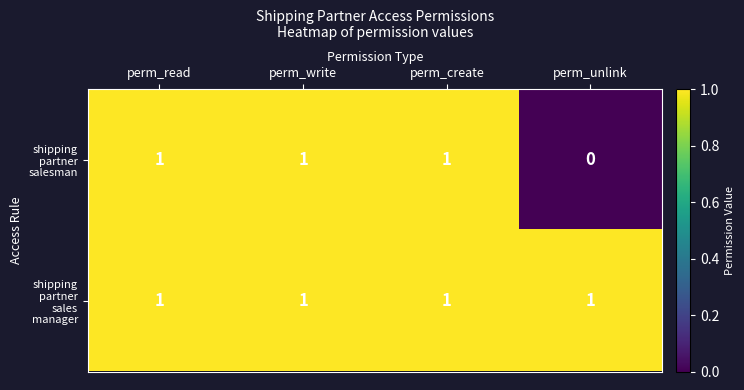

At how many categories does at least one series exceed 0?

4